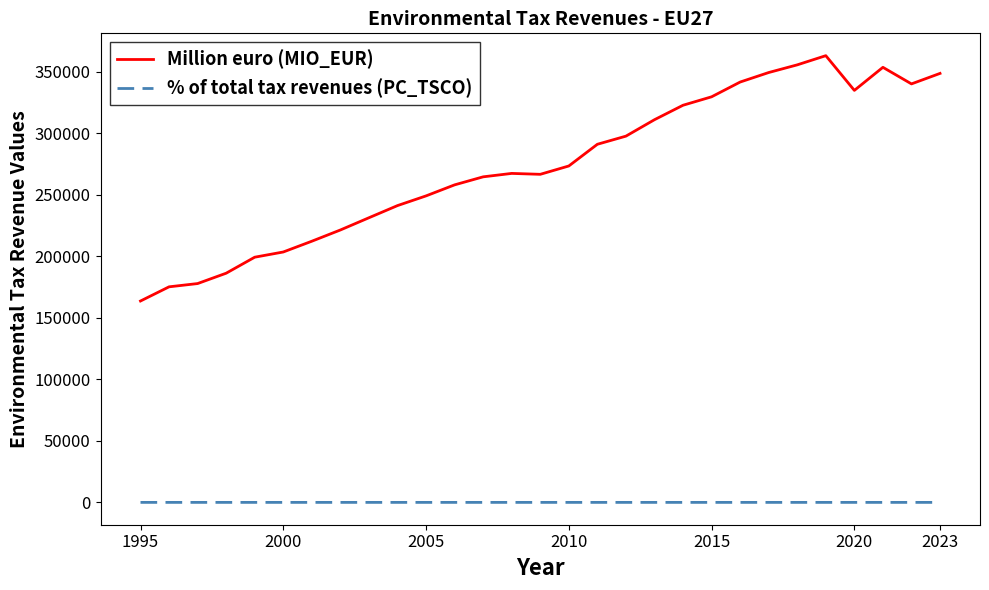

What are all the series names shown in the legend?

Million euro (MIO_EUR), % of total tax revenues (PC_TSCO)